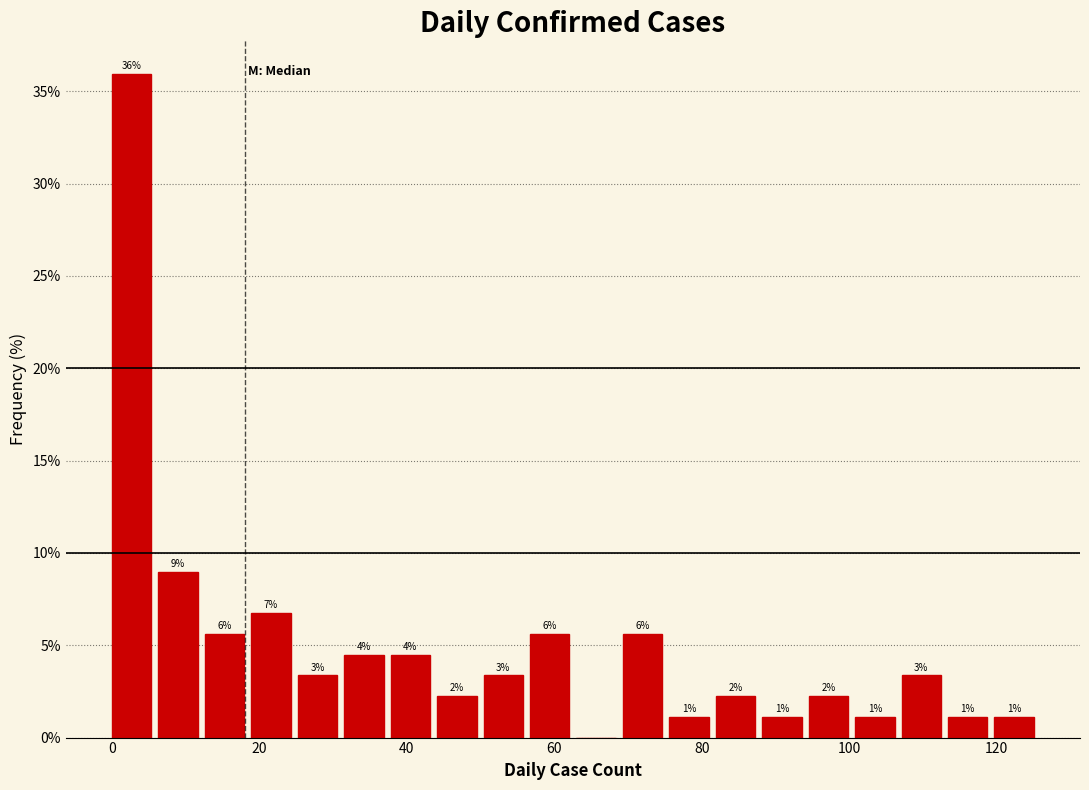

Around what value on the x-axis is the tallest bar? Give the approximate position of its centre, as read against the axis.

2